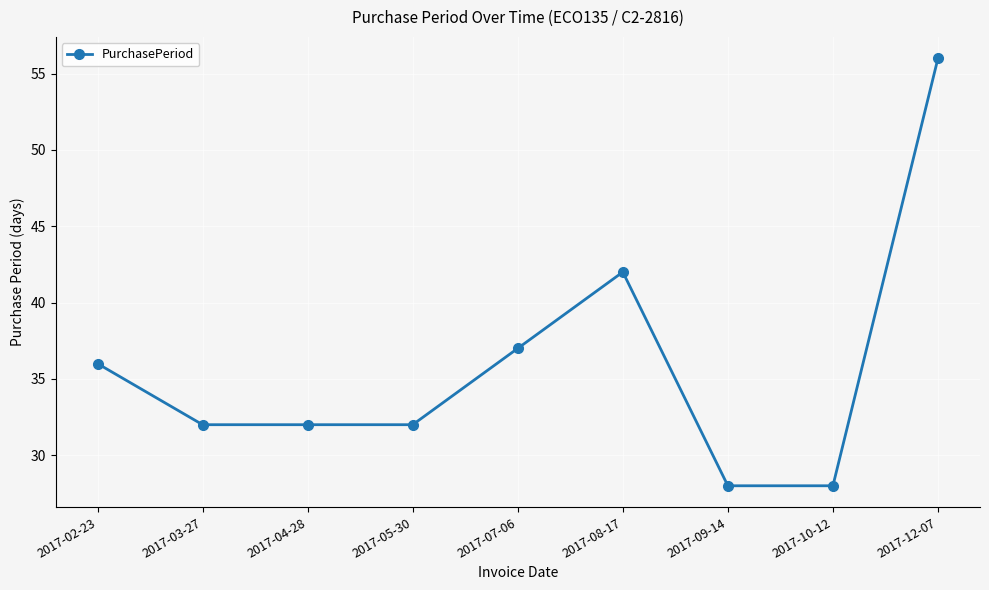

True or false: the data shows 24 at 2017-08-17.

False